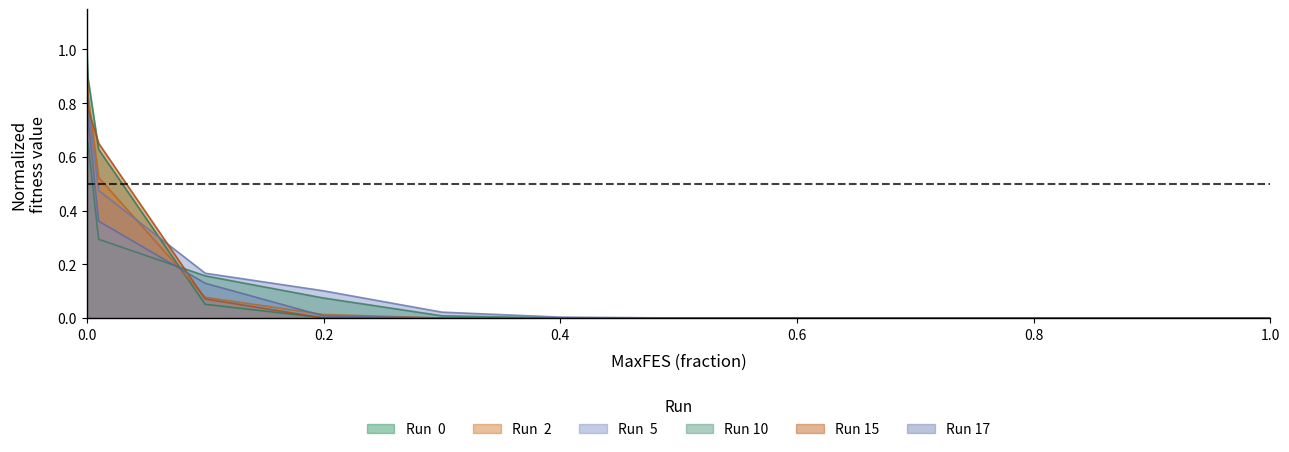

What is the maximum value shown in the chart?

1.0